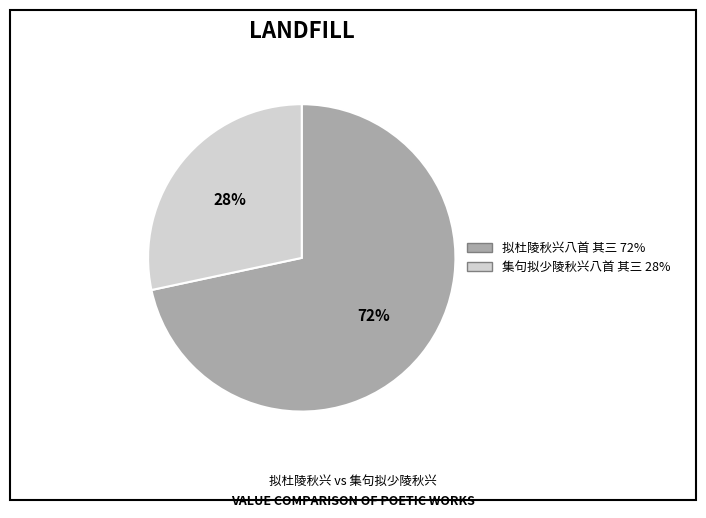

Rank the categories by value from lowest to highest.

集句拟少陵秋兴八首 其三, 拟杜陵秋兴八首 其三